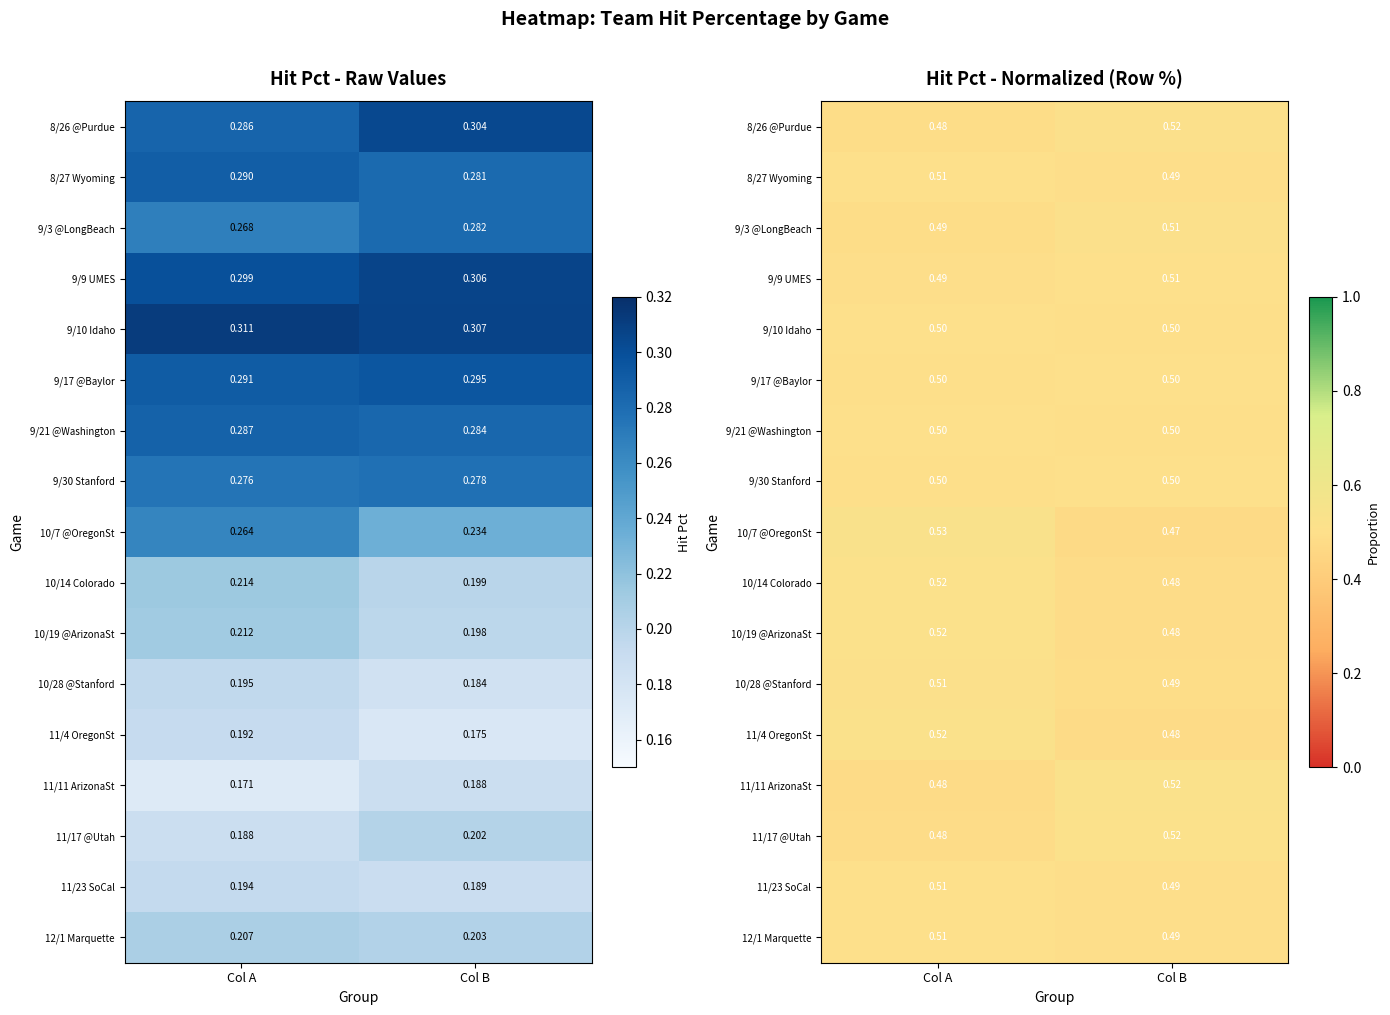

Which series changed the most between Col A and Col B?

10/7 @OregonSt